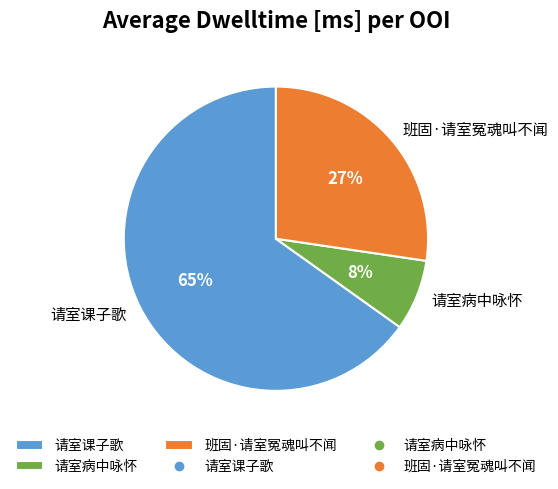

Which has a higher value, 请室课子歌 or 班固·请室冤魂叫不闻?

请室课子歌